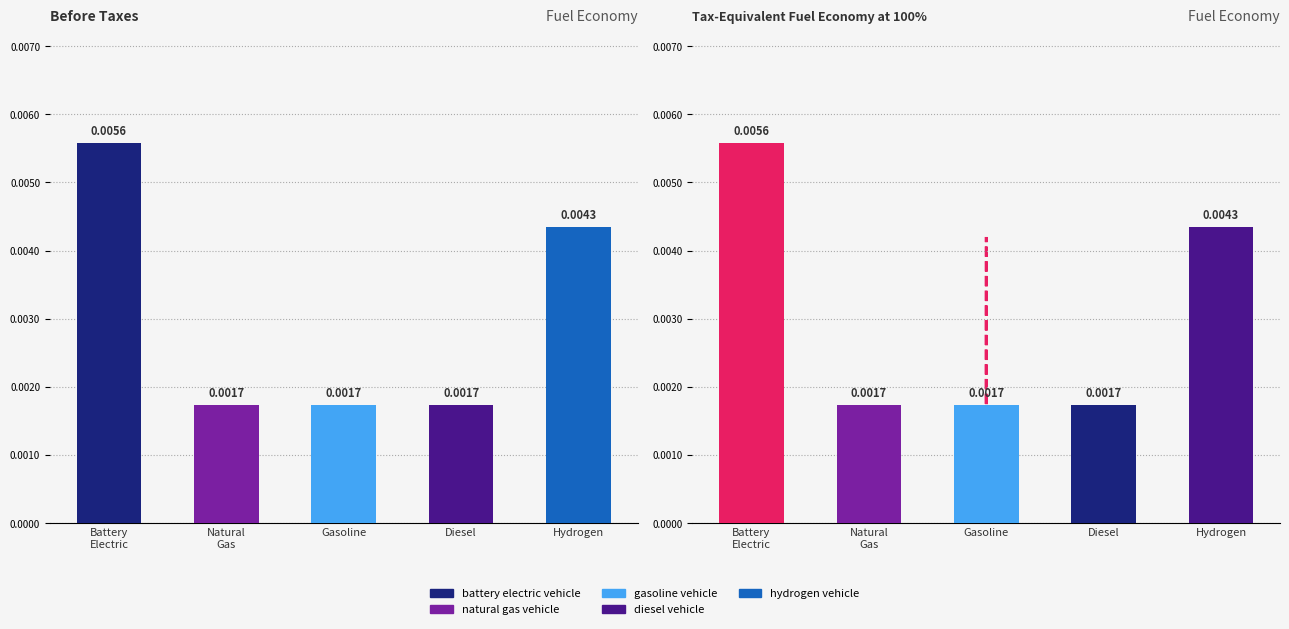

List the labels in order of value, largest first.

Battery Electric, Hydrogen, Natural Gas, Gasoline, Diesel